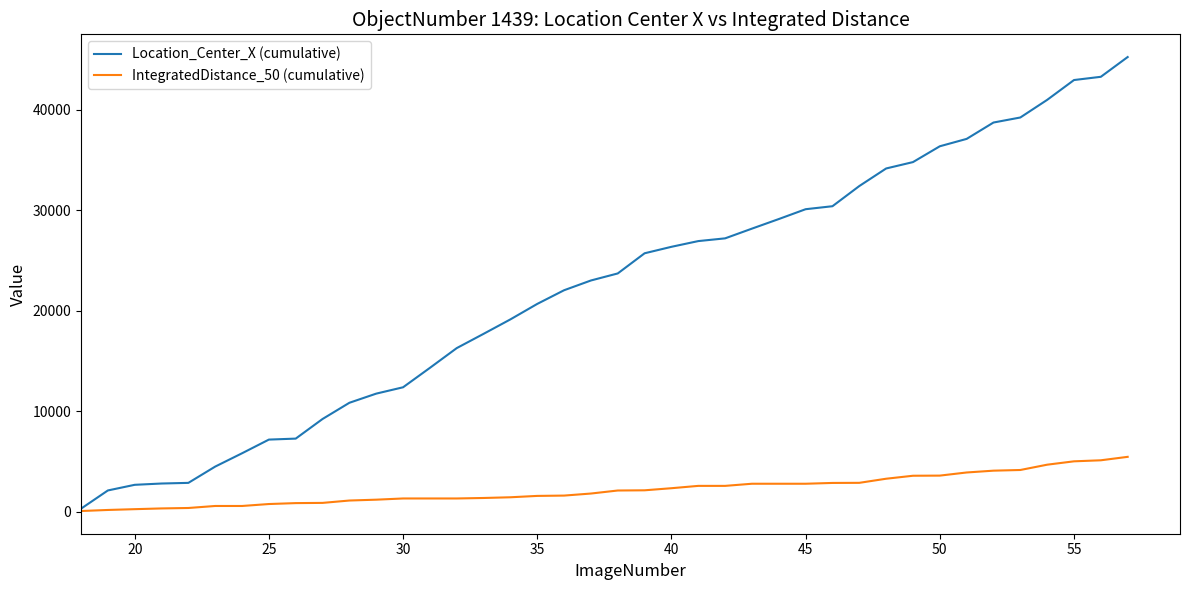

What is the greatest value displayed?

45224.8